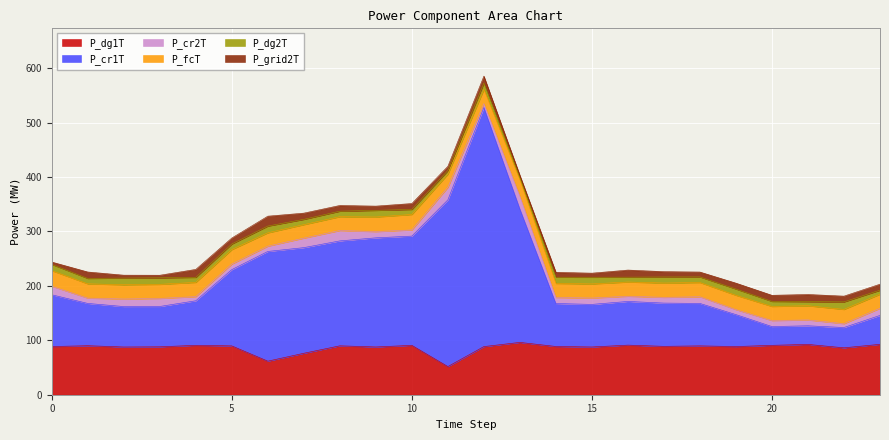

True or false: P_cr2T and P_dg1T intersect in this chart.

False